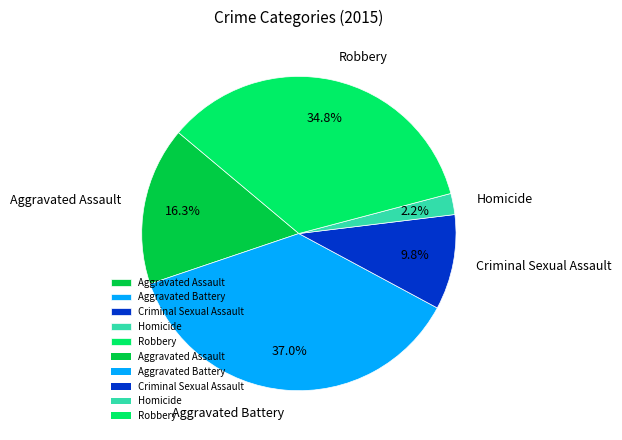

Is Aggravated Battery the majority of the pie?

No